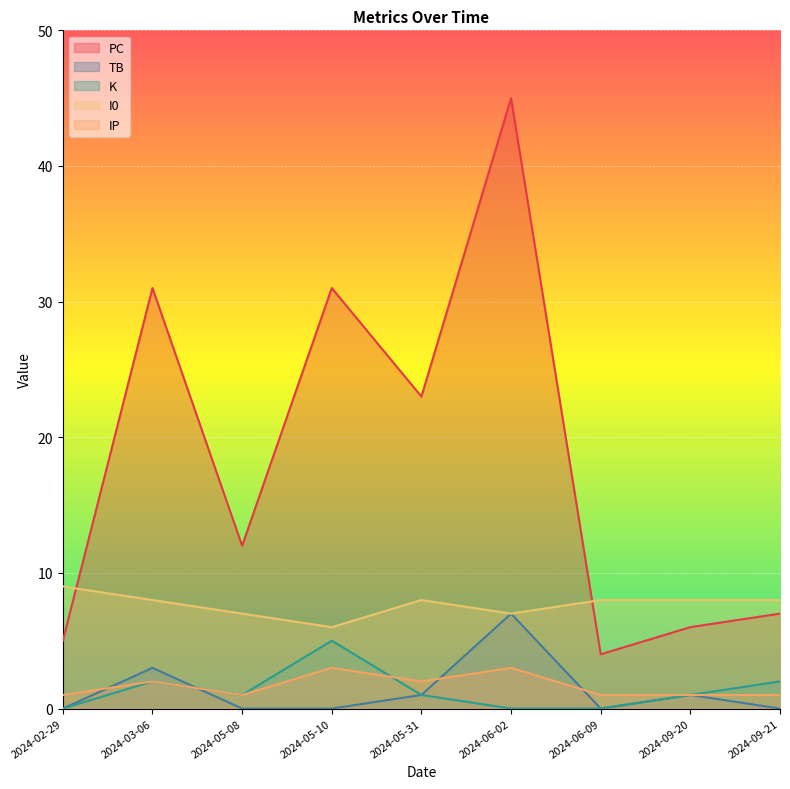

Does the chart display data point markers on the line(s)?

No